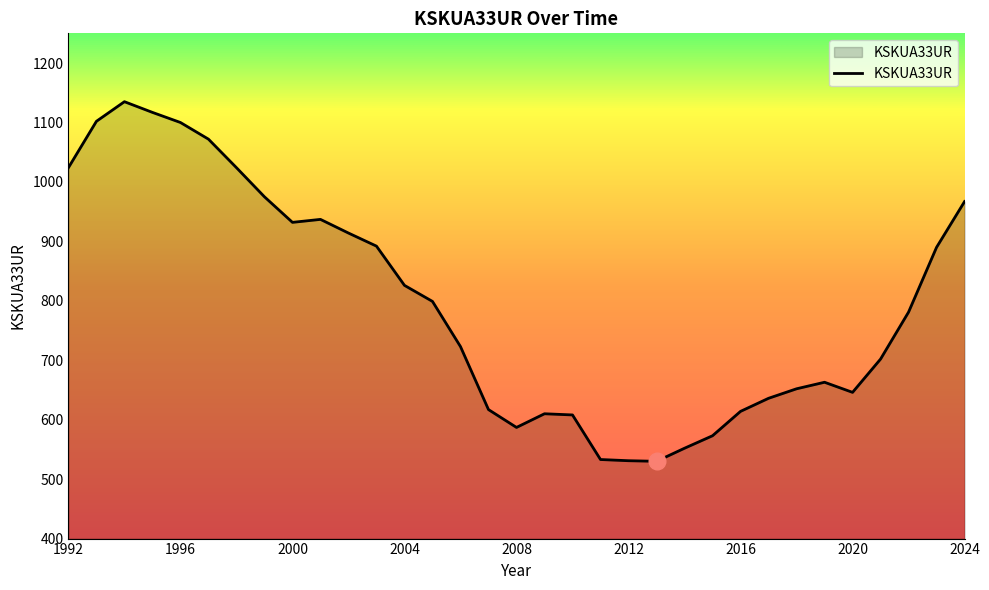

What is the difference between the maximum and minimum values?

605